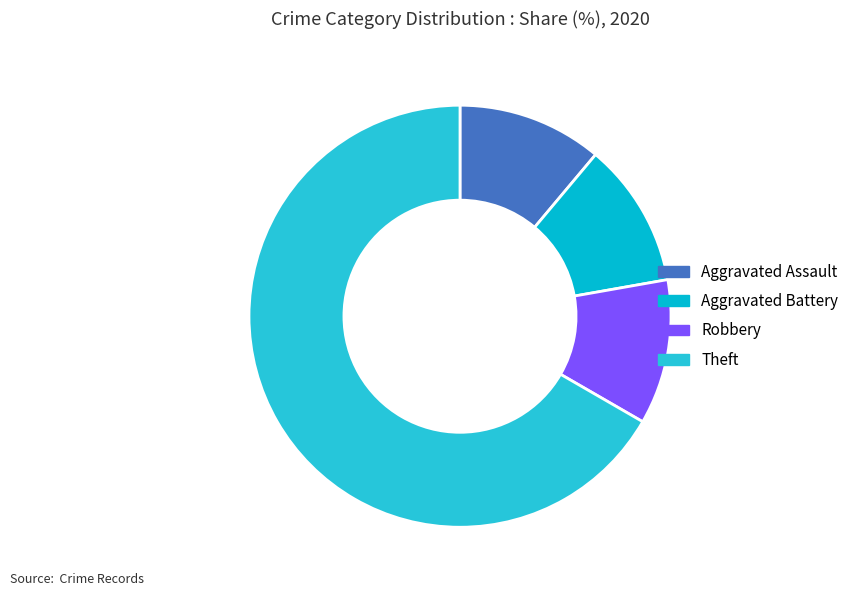

What is the ratio of the value at Aggravated Assault to the value at Aggravated Battery?

1.0